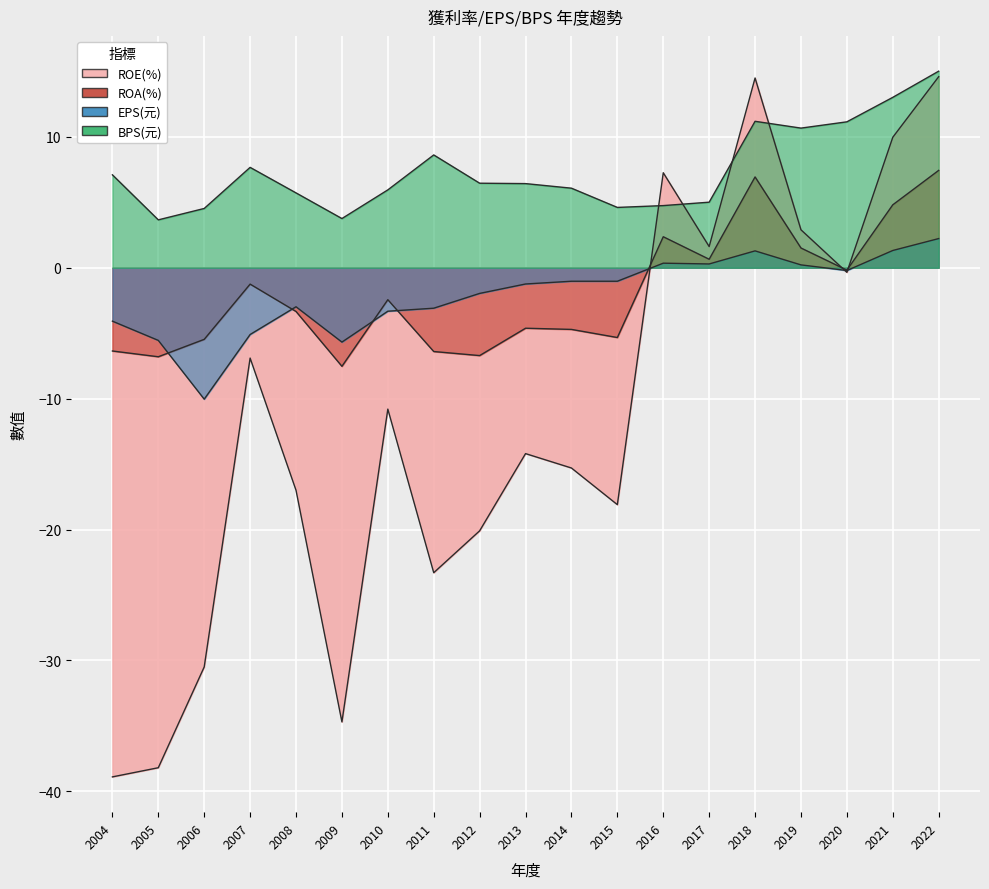

True or false: EPS(元) and ROE(%) cross at least once.

True